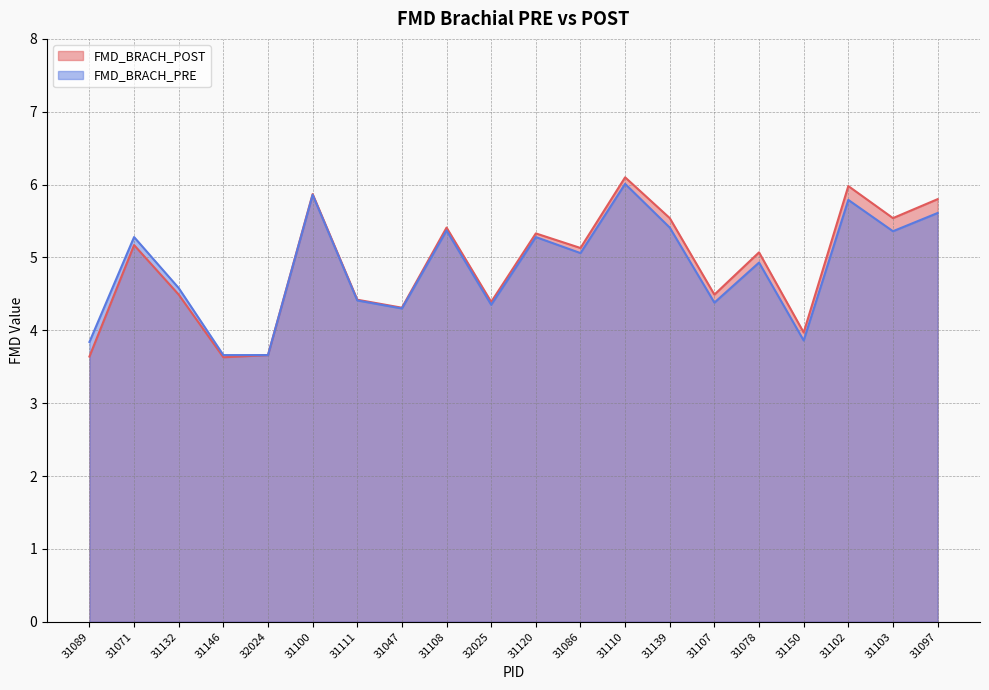

List the labels in order of FMD_BRACH_POST value, largest first.

31110, 31102, 31100, 31097, 31139, 31103, 31108, 31120, 31071, 31086, 31078, 31132, 31107, 31111, 32025, 31047, 31150, 32024, 31089, 31146